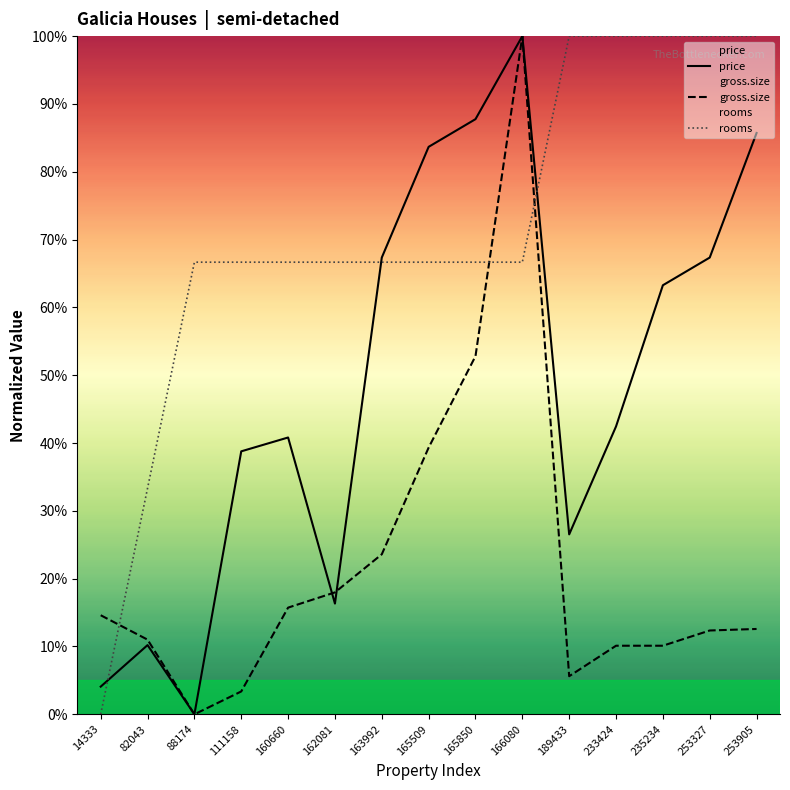

List the labels in order of rooms value, smallest first.

14333, 82043, 88174, 111158, 160660, 162081, 163992, 165509, 165850, 166080, 189433, 233424, 235234, 253327, 253905